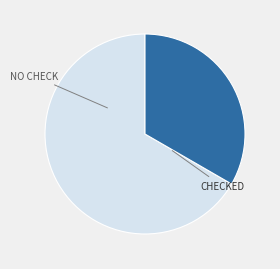

Does any single category account for the majority?

Yes